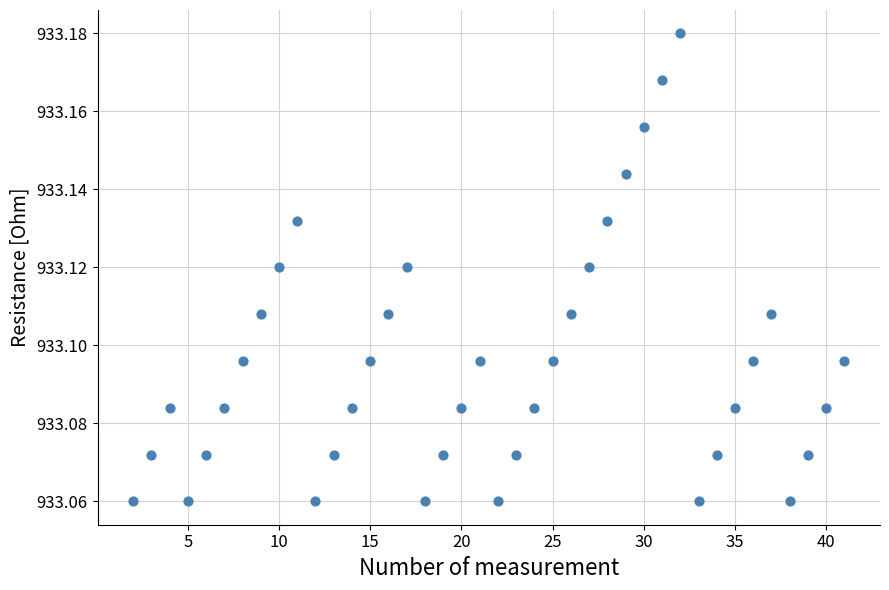

What is the range of X values (max minus min)?

39.0